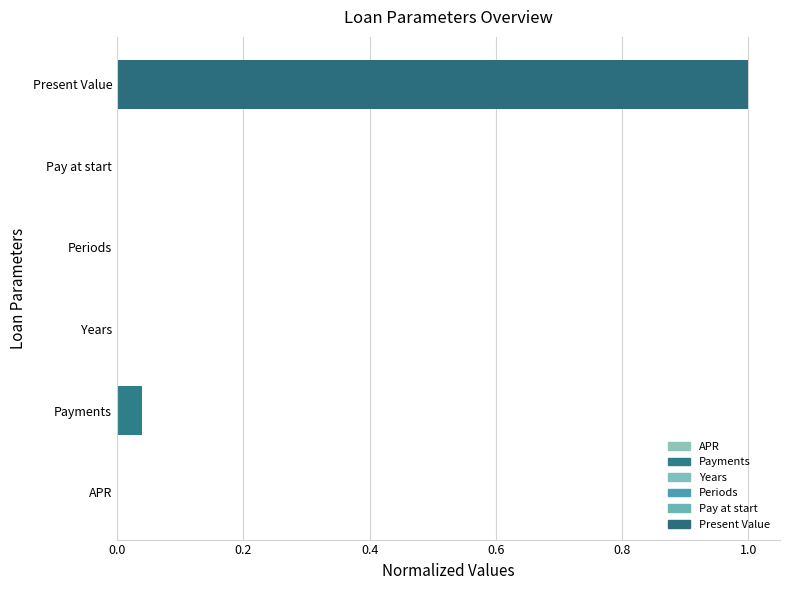

Between APR and Payments, which is larger?

Payments